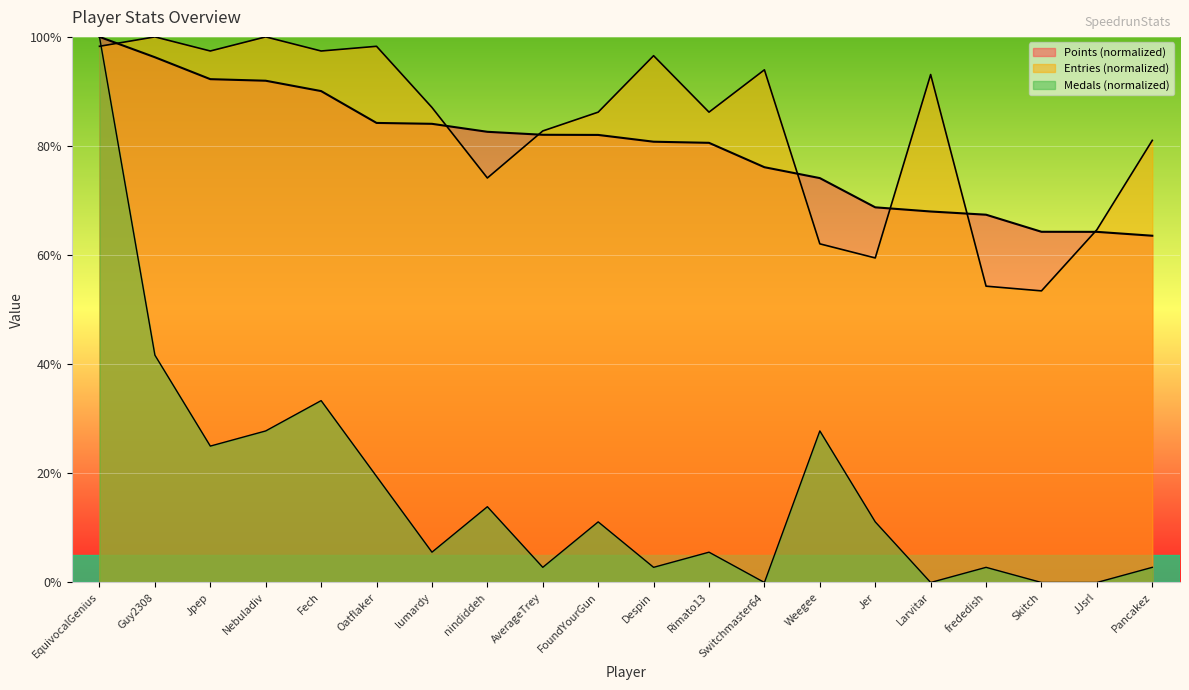

Reading left to right, extract all data points from this chart.

Points: 100.0	96.3	92.3	92.0	90.1	84.2	84.1	82.6	82.1	82.0	80.8	80.6	76.1	74.1	68.8	68.0	67.4	64.3	64.3	63.6
Medals: 100.0	41.7	25.0	27.8	33.3	19.4	5.6	13.9	2.8	11.1	2.8	5.6	0.0	27.8	11.1	0.0	2.8	0.0	0.0	2.8
Entries: 98.3	100.0	97.4	100.0	97.4	98.3	87.1	74.1	82.8	86.2	96.6	86.2	94.0	62.1	59.5	93.1	54.3	53.4	64.7	81.0